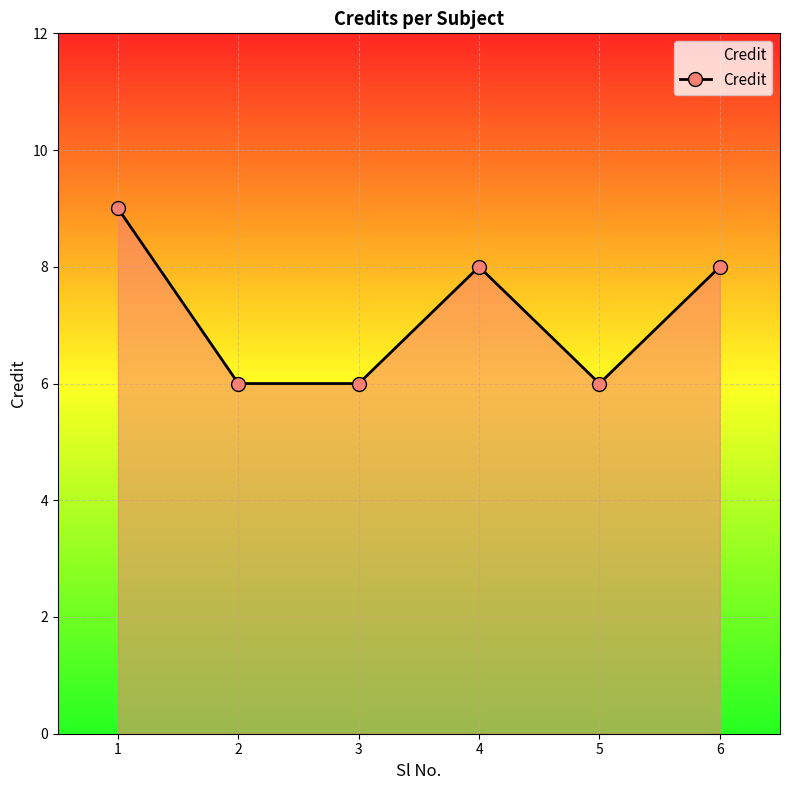

Approximately how many times larger is the value at 1 compared to 4?

1.1